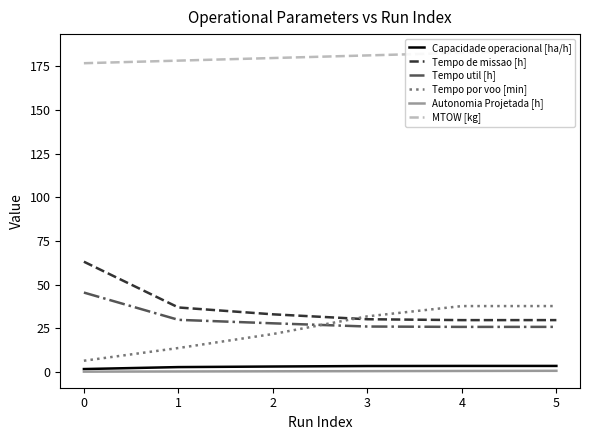

How many data points in Tempo util [h] are less than 27?

3